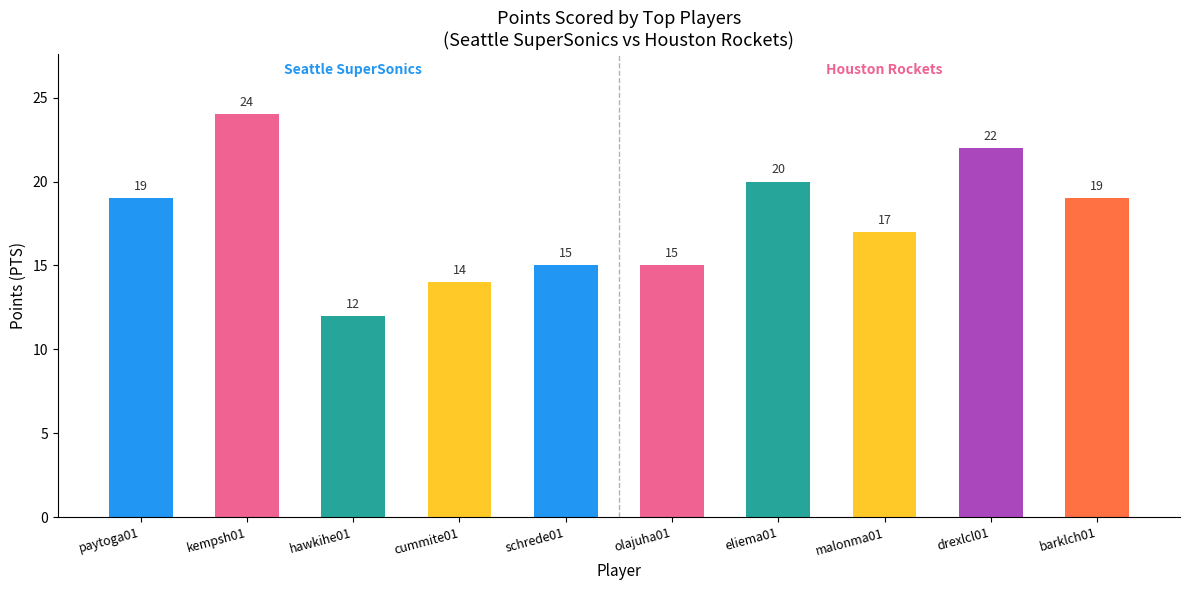

What is the total value across all series at paytoga01?

19